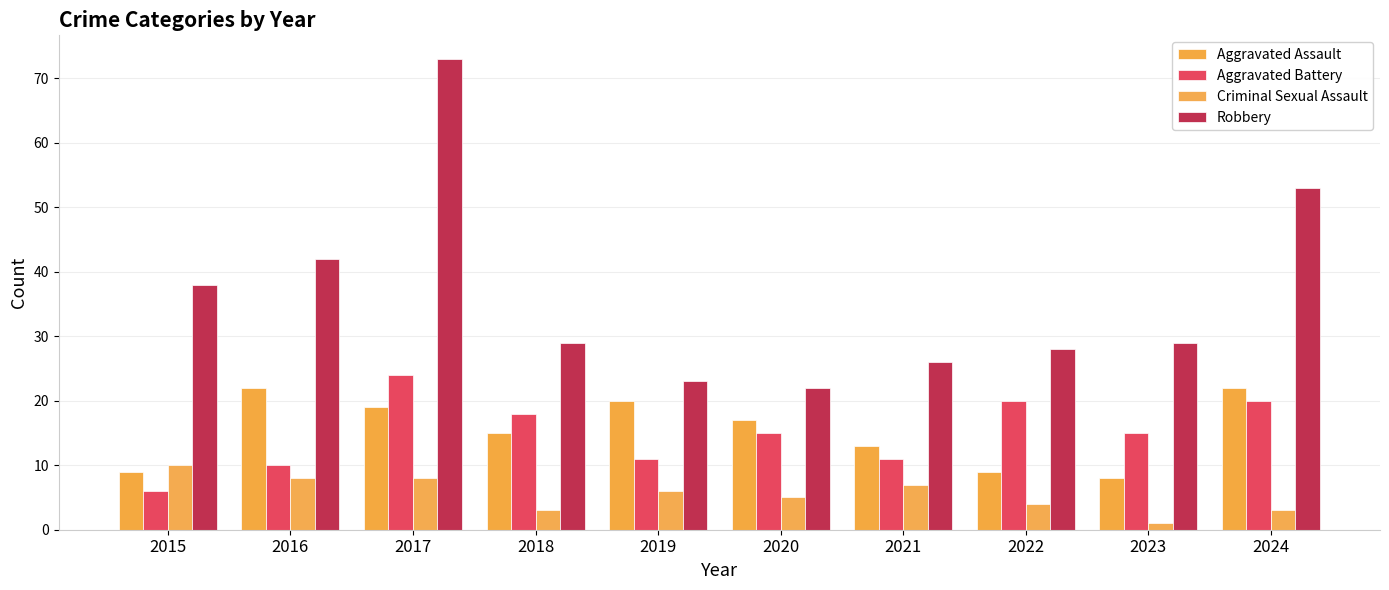

What are all the series names shown in the legend?

Aggravated Assault, Aggravated Battery, Criminal Sexual Assault, Robbery